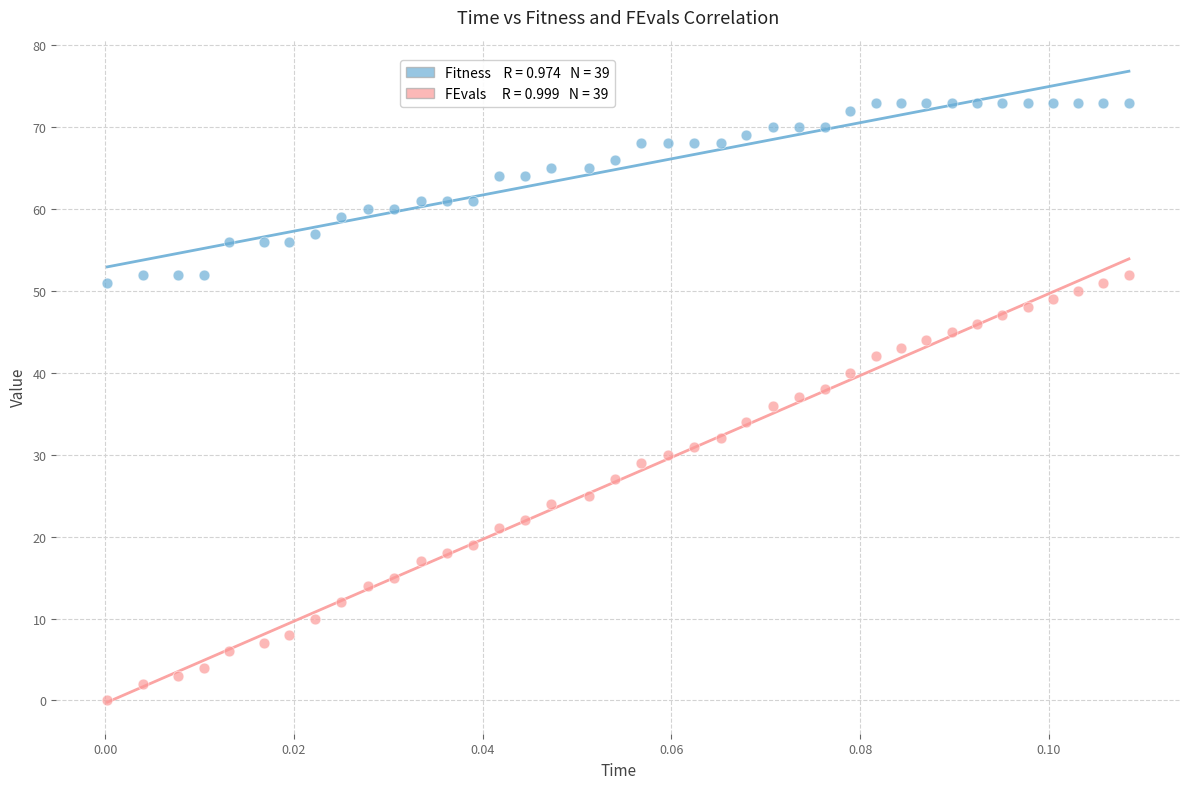

Across all data points, what is the range of Y values (max minus min)?

73